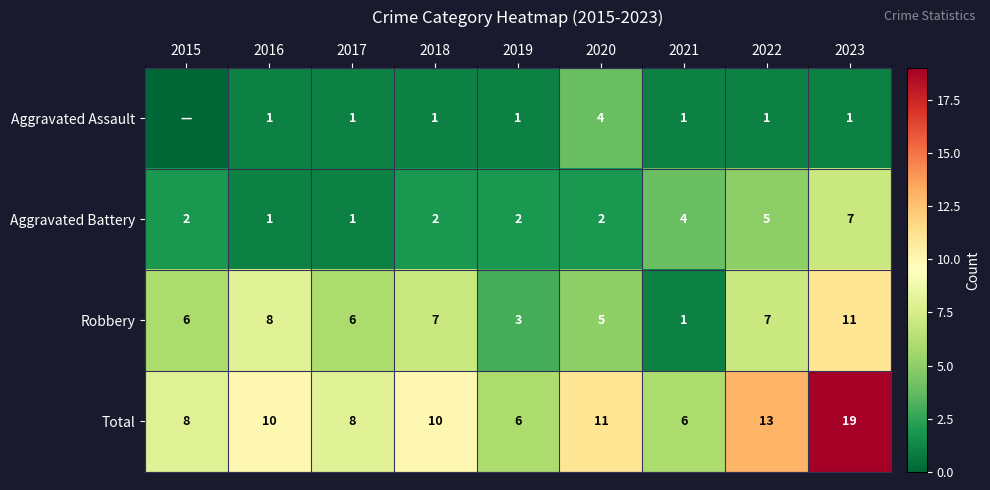

At how many categories does at least one series exceed 4?

9